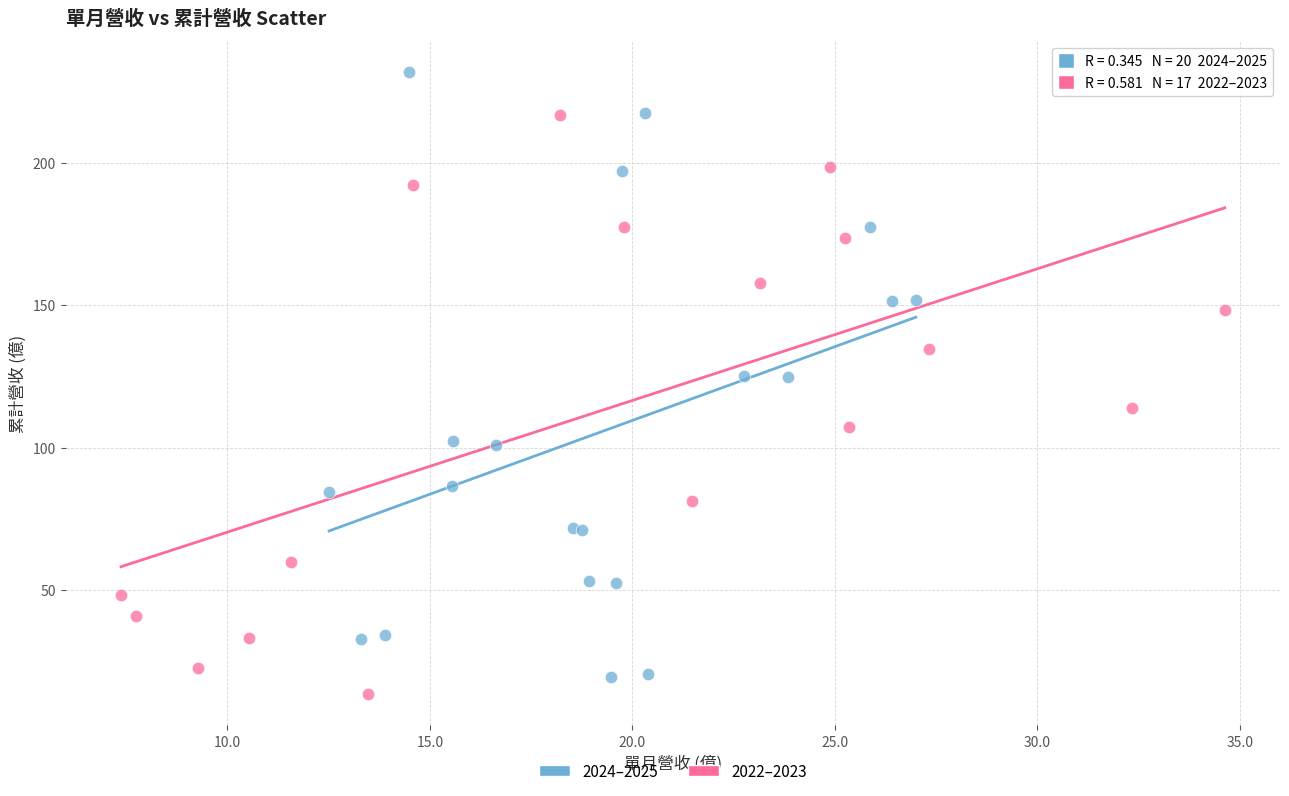

Which series contains the lowest Y value?

2022–2023